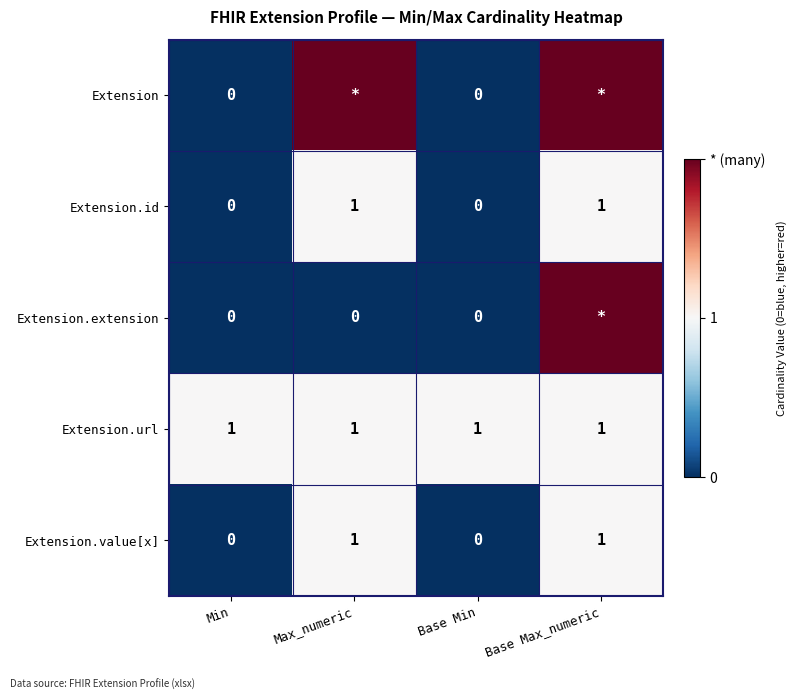

The value of Extension.id at Min is 0. True or false?

True